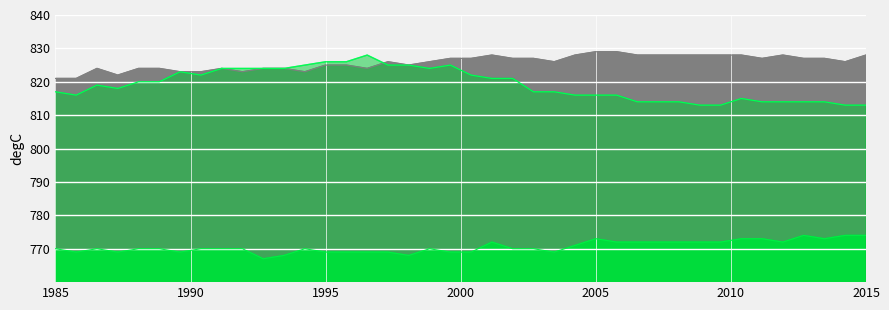

Which series has the widest spread of values?

S2